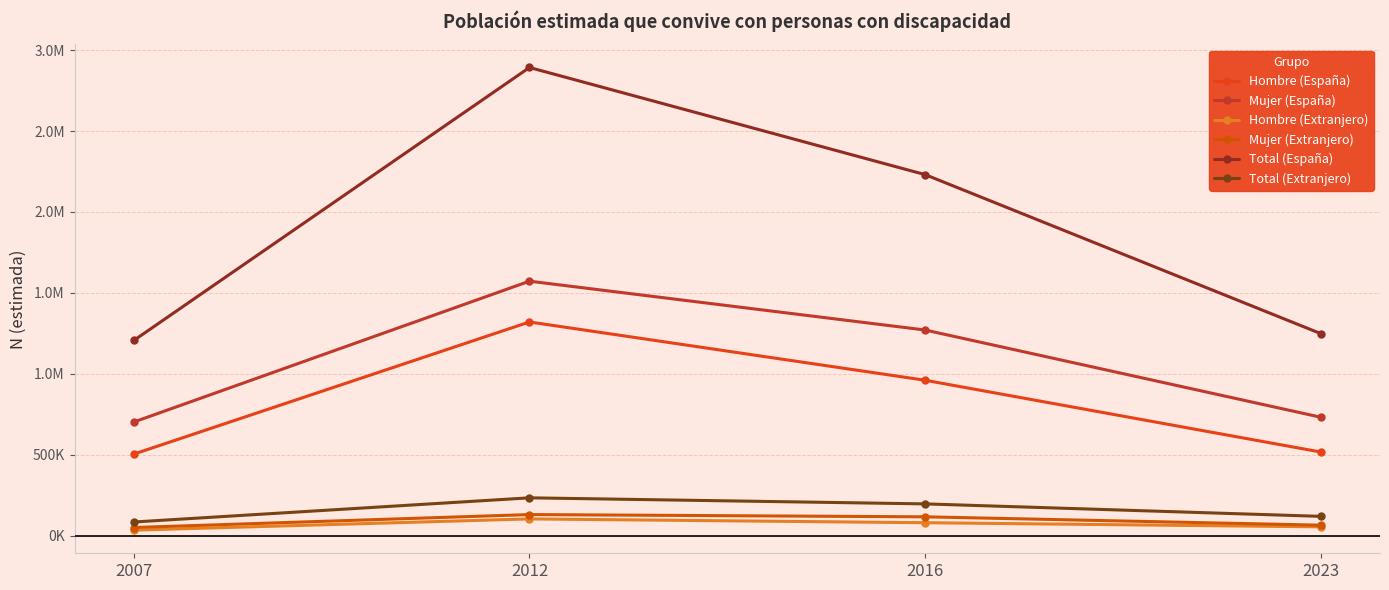

Which label corresponds to the largest value in the chart?

2012